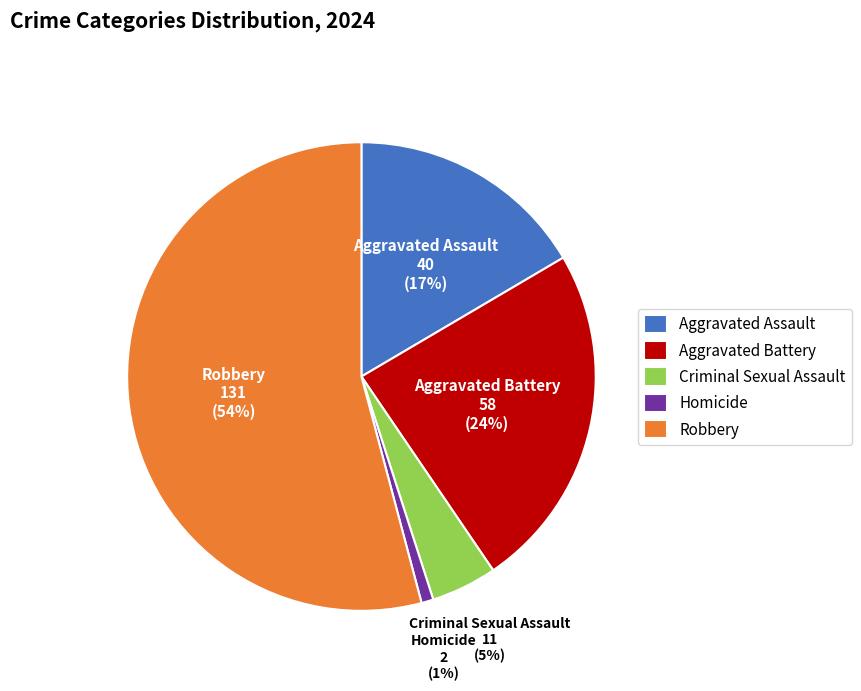

How many segments does this pie chart have?

5